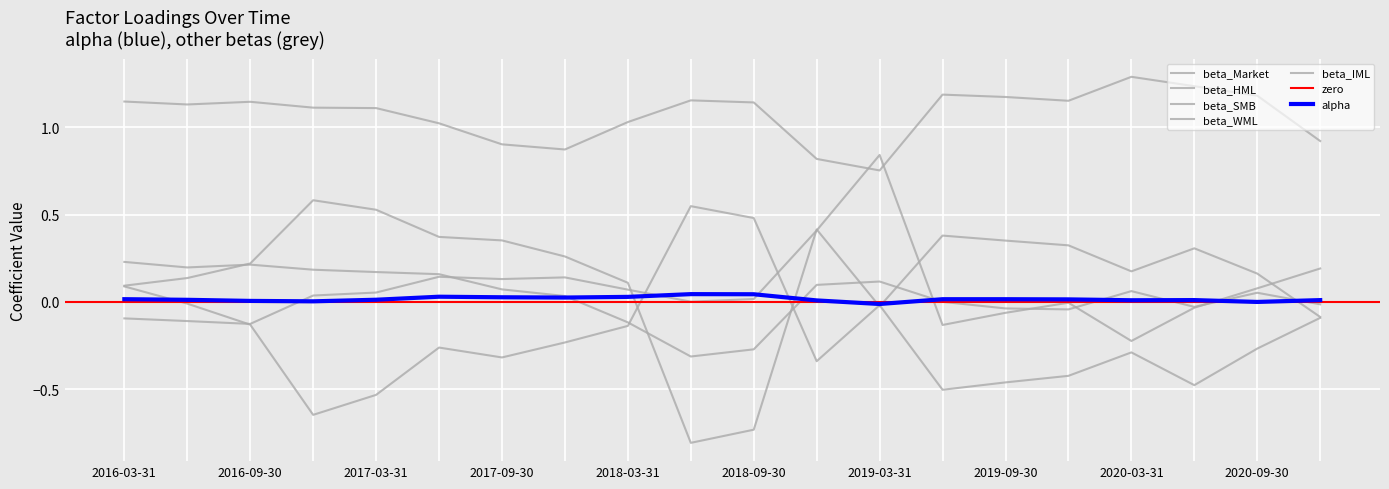

How many categories are shown in the chart?

20